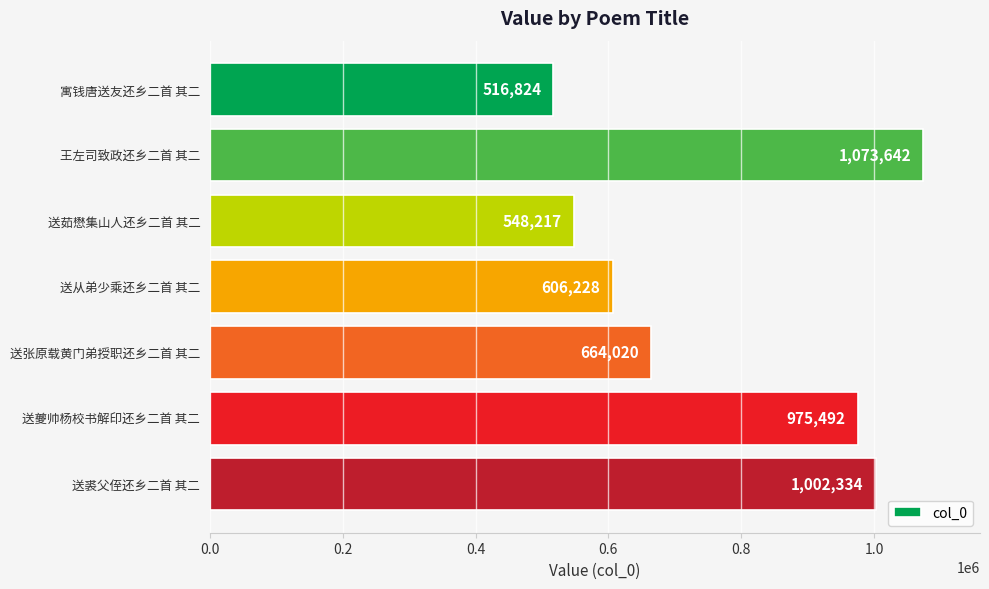

What is the ratio of the value at 送夔帅杨校书解印还乡二首 其二 to the value at 送张原载黄门弟授职还乡二首 其二?

1.5